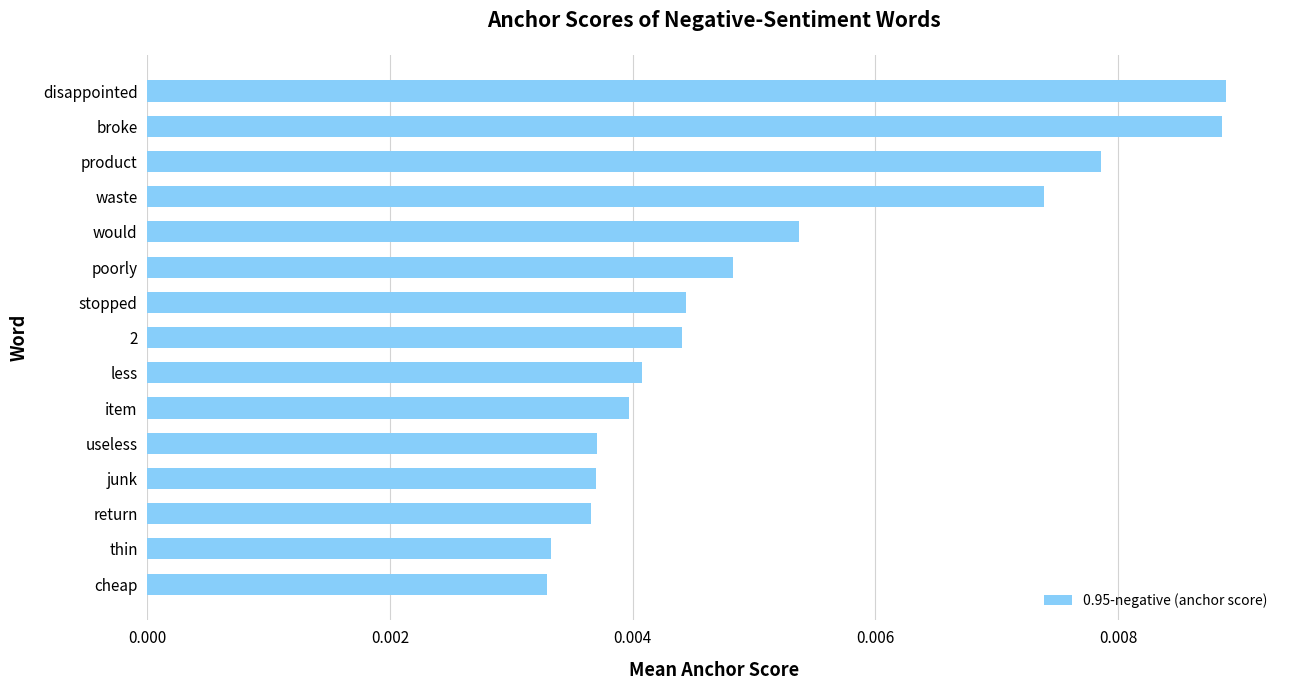

How many values are between 0 and 1?

15